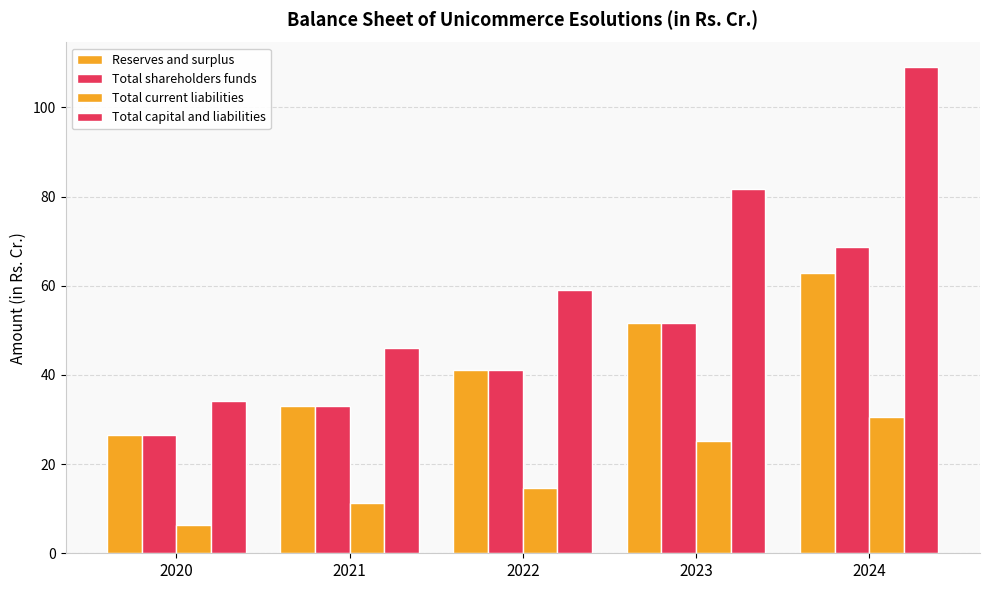

Where is Total shareholders funds nearest to the value 47?

2023